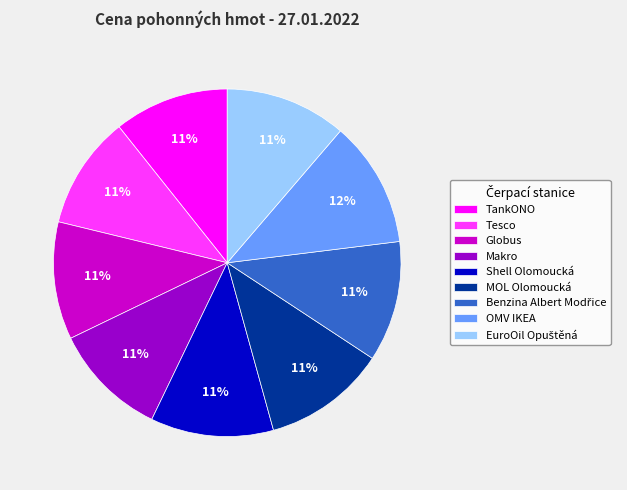

What is the ratio of the value at Globus to the value at MOL Olomoucká?

1.0